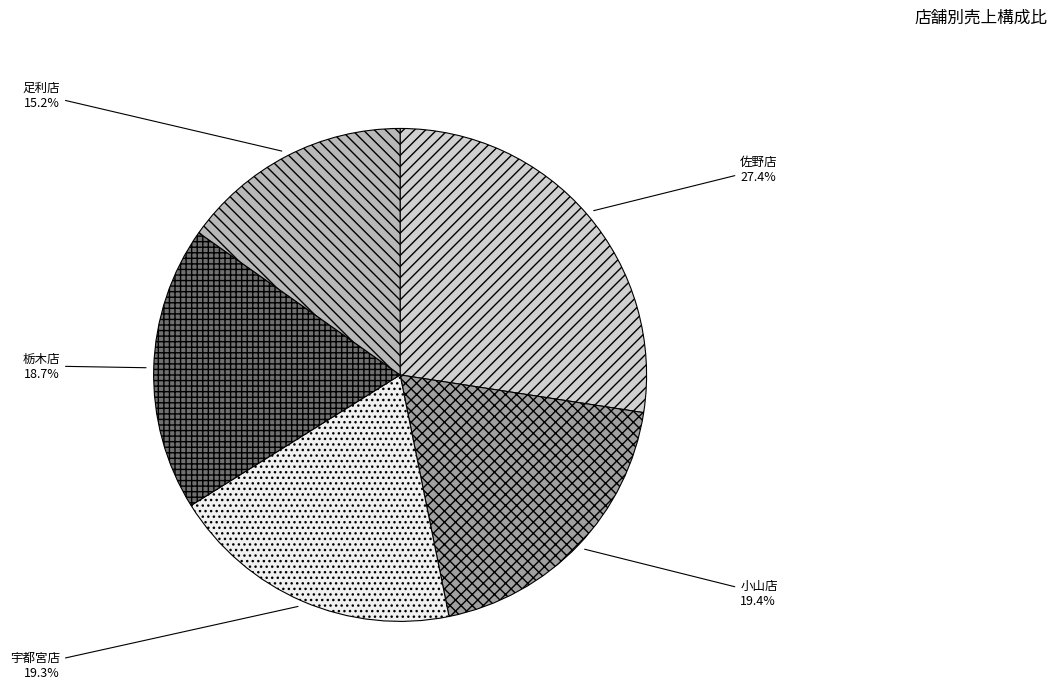

What percentage do 宇都宮店 and 栃木店 together represent?

38.0%